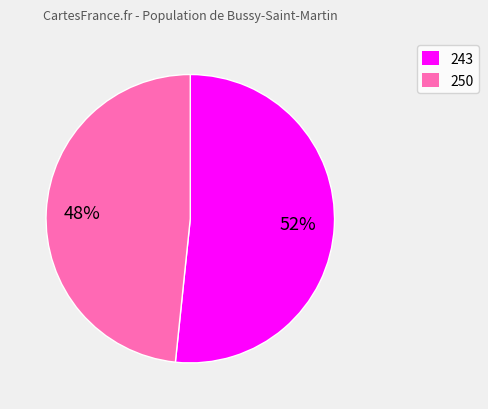

The 250 slice represents 48% of the pie. True or false?

True